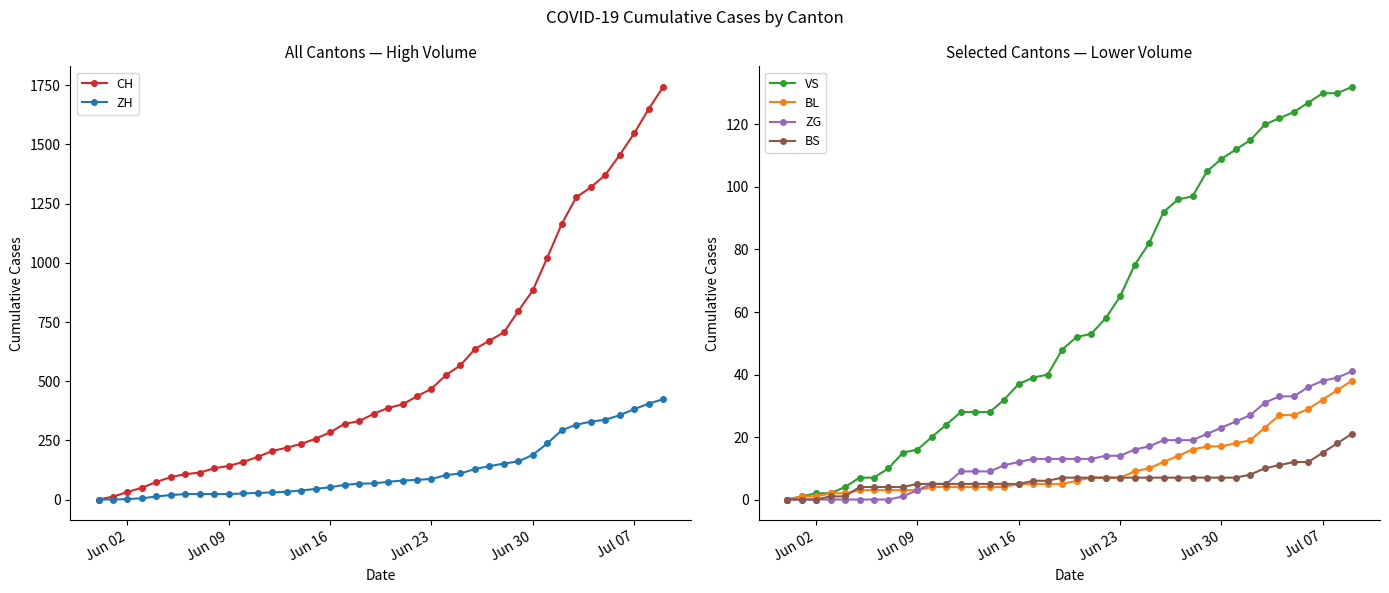

Does the chart have visible grid lines?

No